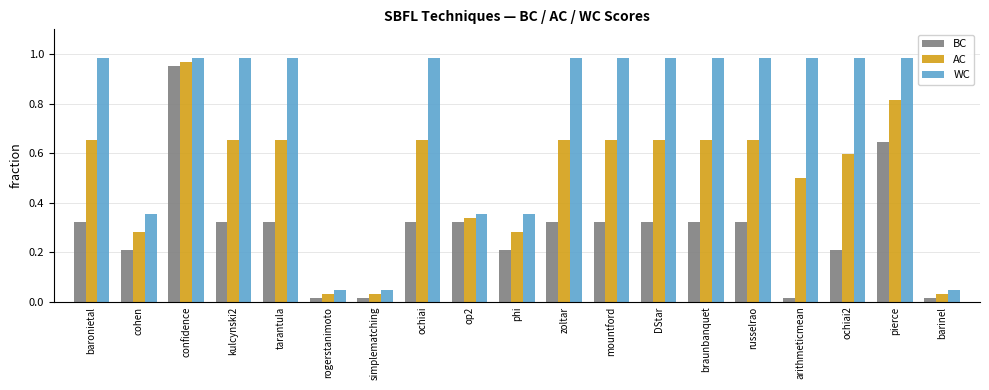

Which series has the largest total across all categories?

WC